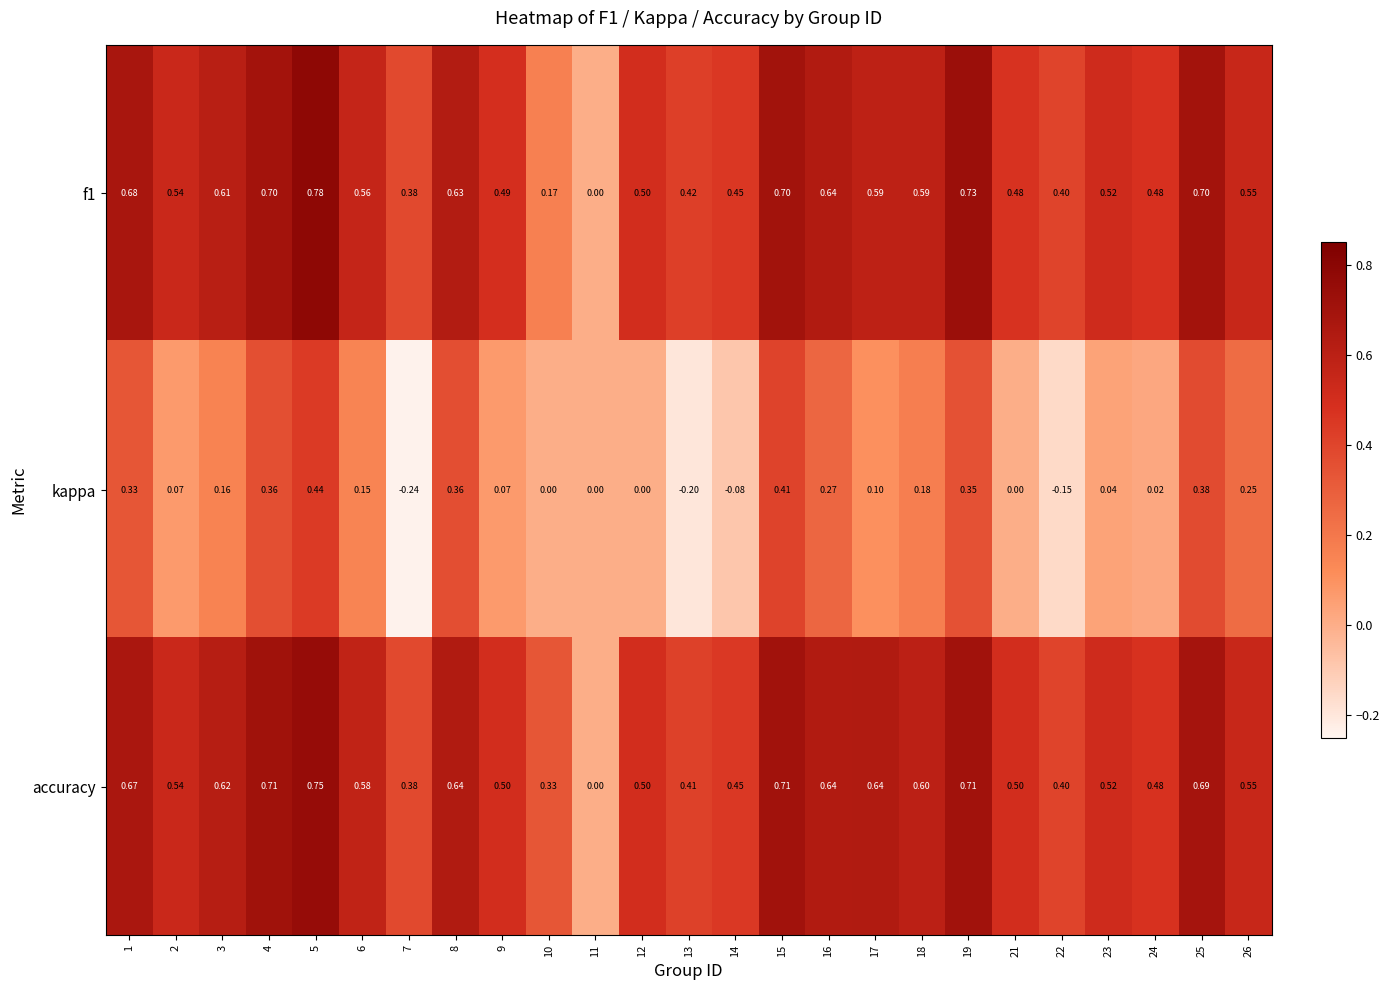

Is the value of f1 at 25 greater than the value of accuracy at 21?

Yes